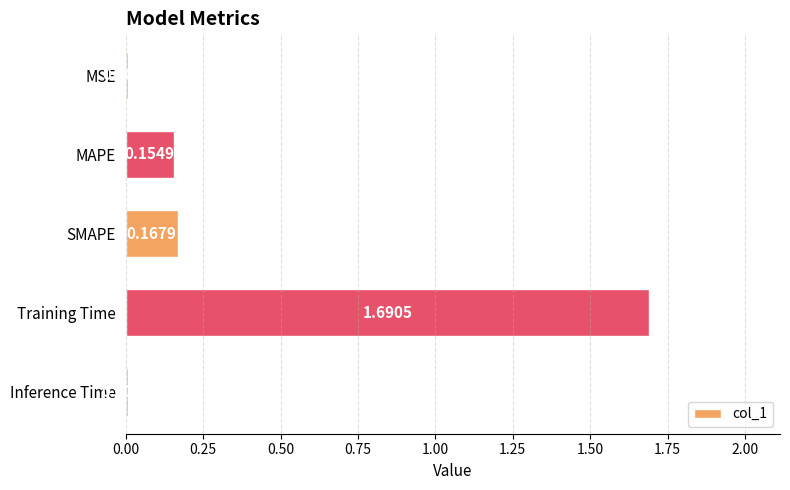

At which label is the value closest to 0?

Inference Time